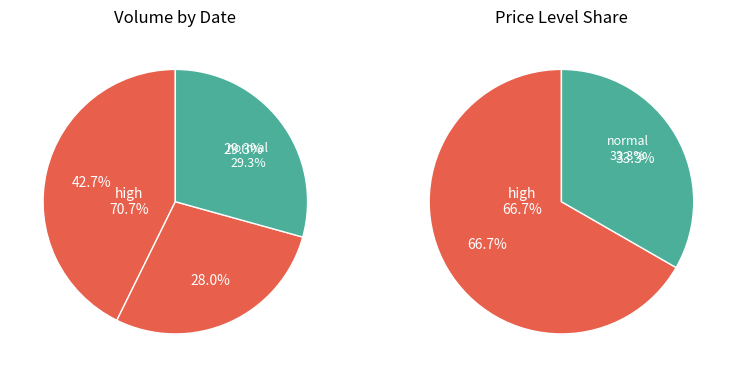

Combined, do 2022-10-25 and 2022-10-21 account for over 50%?

Yes